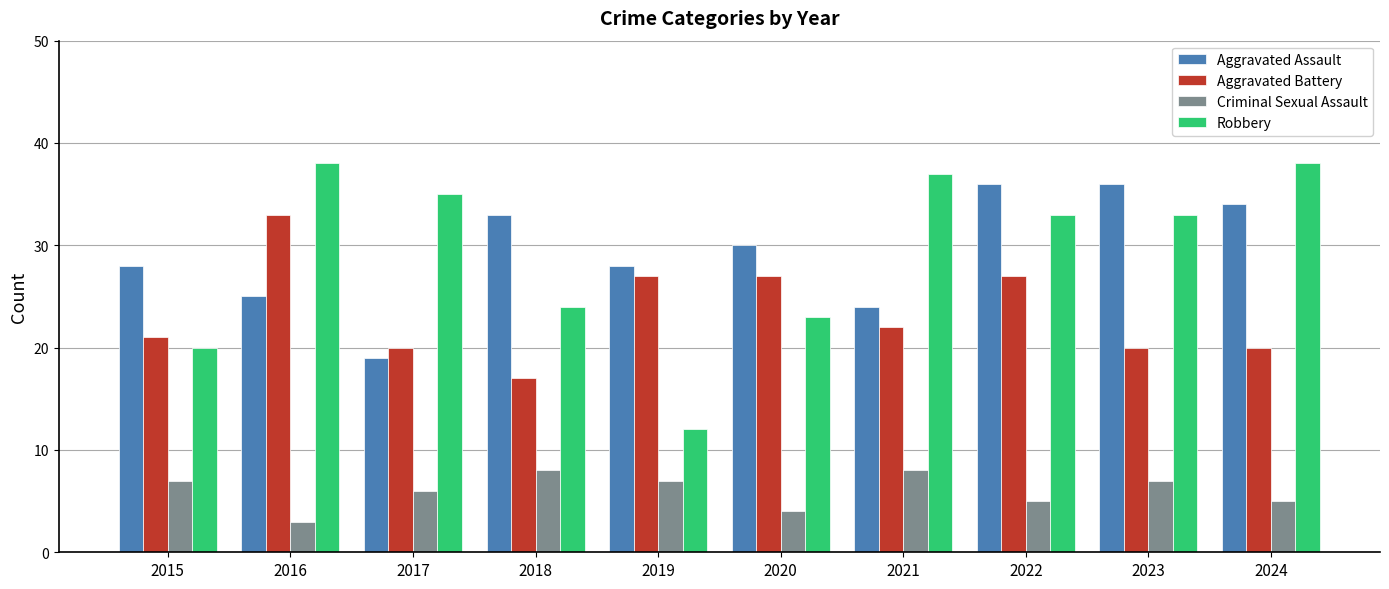

The value of Criminal Sexual Assault at 2019 is 4. True or false?

False